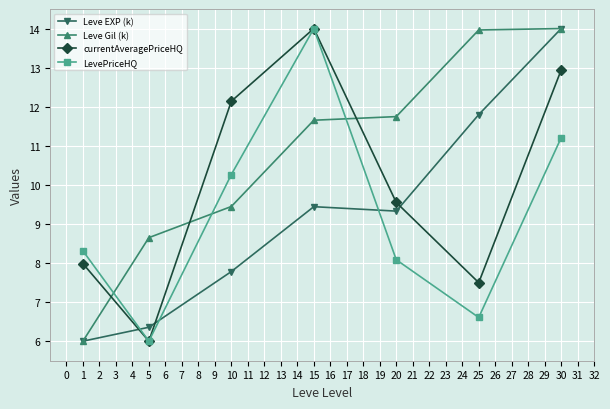

What is the spread (max minus min) of values at 5?

2.6